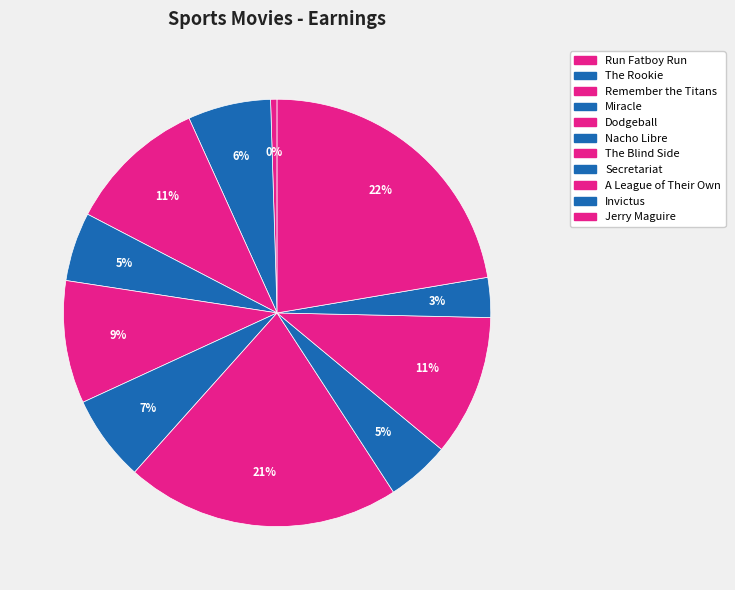

Rank the categories by value from highest to lowest.

Jerry Maguire, The Blind Side, A League of Their Own, Remember the Titans, Dodgeball, Nacho Libre, The Rookie, Miracle, Secretariat, Invictus, Run Fatboy Run